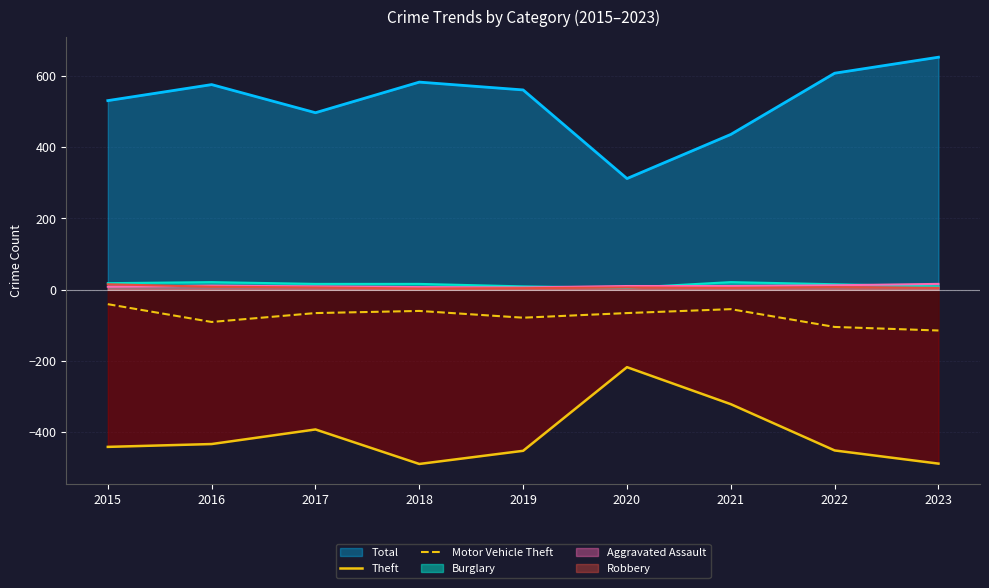

Read the Motor Vehicle Theft value at 2018.

-60